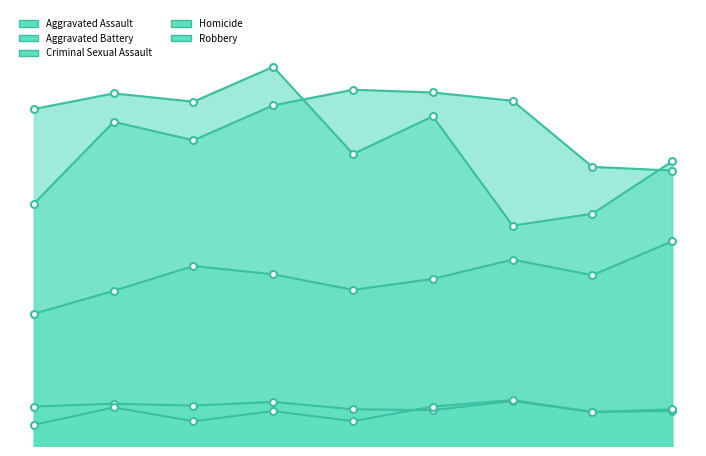

How many lines are shown in the chart?

5